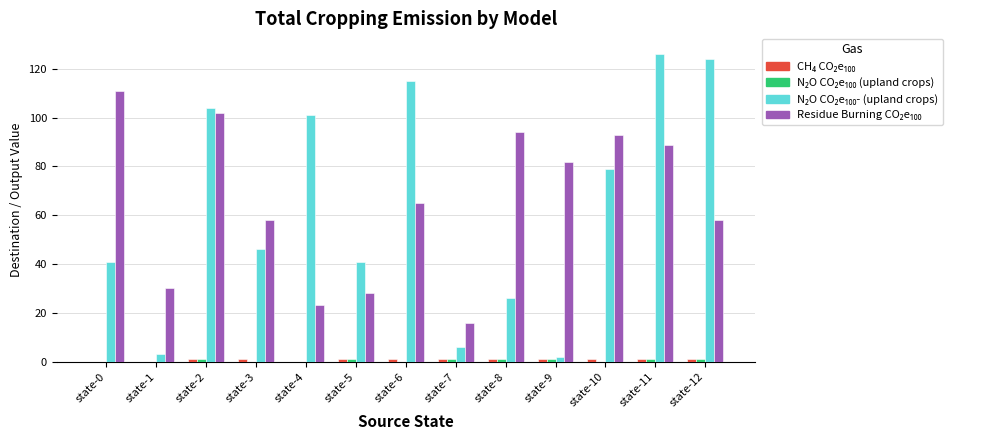

What is the greatest value displayed?

126